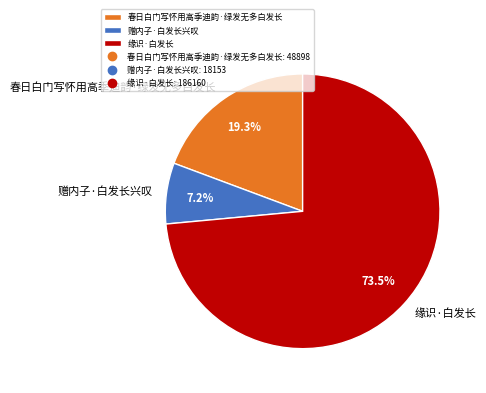

Is there any slice that represents more than half of the pie?

Yes